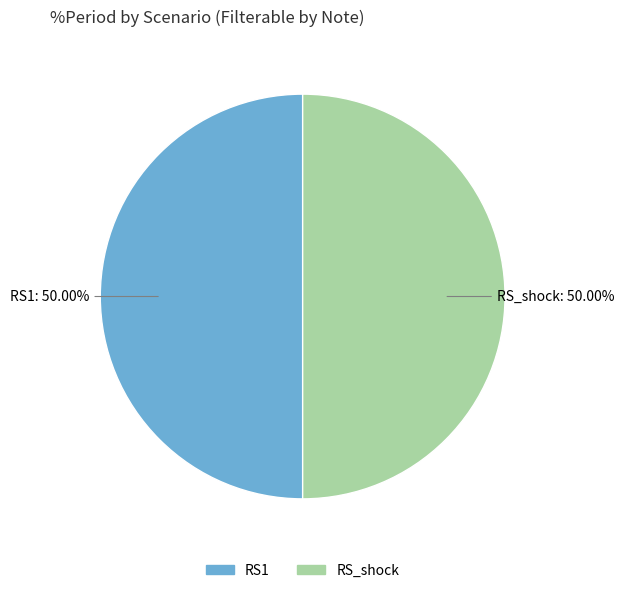

How many segments does this pie chart have?

2